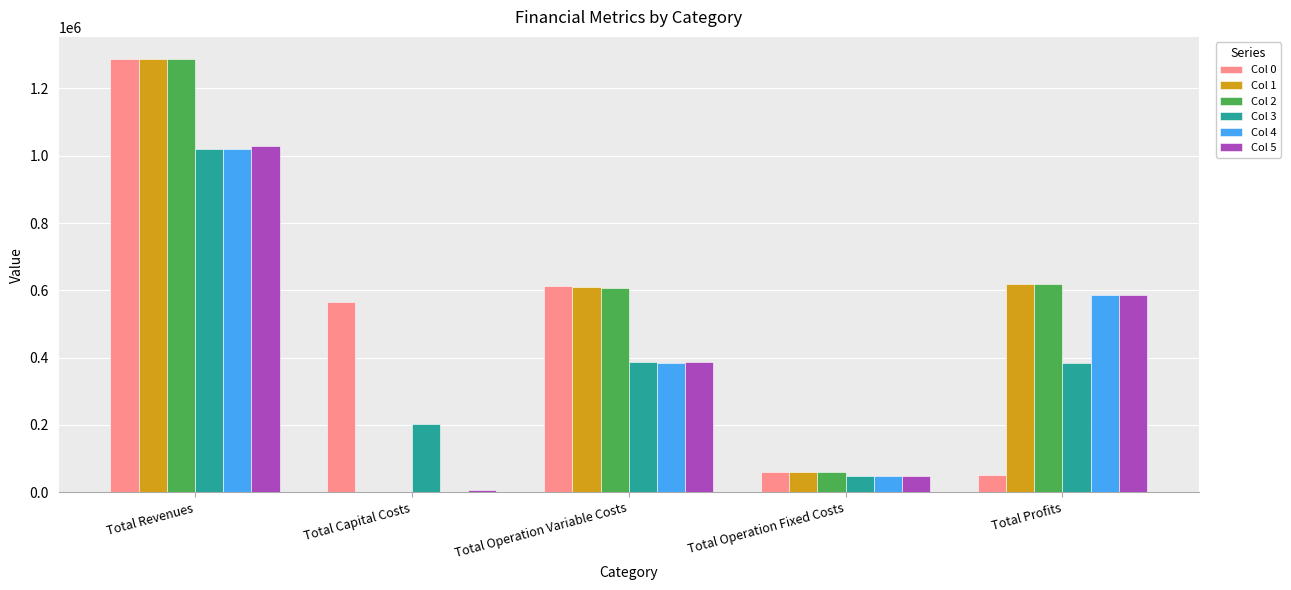

At which label is Col 4 closest to 509677?

Total Profits